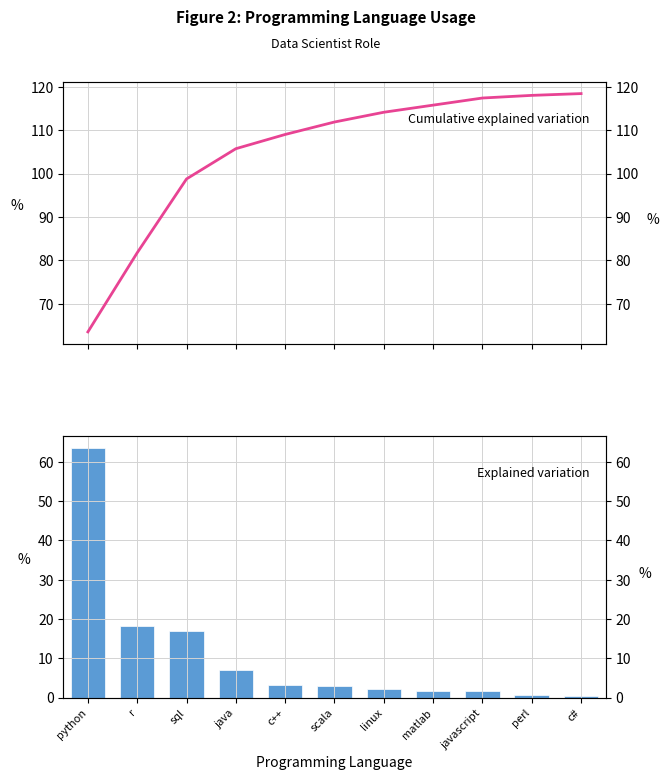

Reading right to left, transcribe all the data shown in this chart.

Cumulative Percentage: c#=118.4	perl=118.0	javascript=117.4	matlab=115.8	linux=114.1	scala=111.9	c++=109.0	java=105.7	sql=98.8	r=81.8	python=63.5
Percentage: c#=0.4	perl=0.6	javascript=1.6	matlab=1.6	linux=2.2	scala=2.9	c++=3.3	java=7.0	sql=17.0	r=18.2	python=63.5